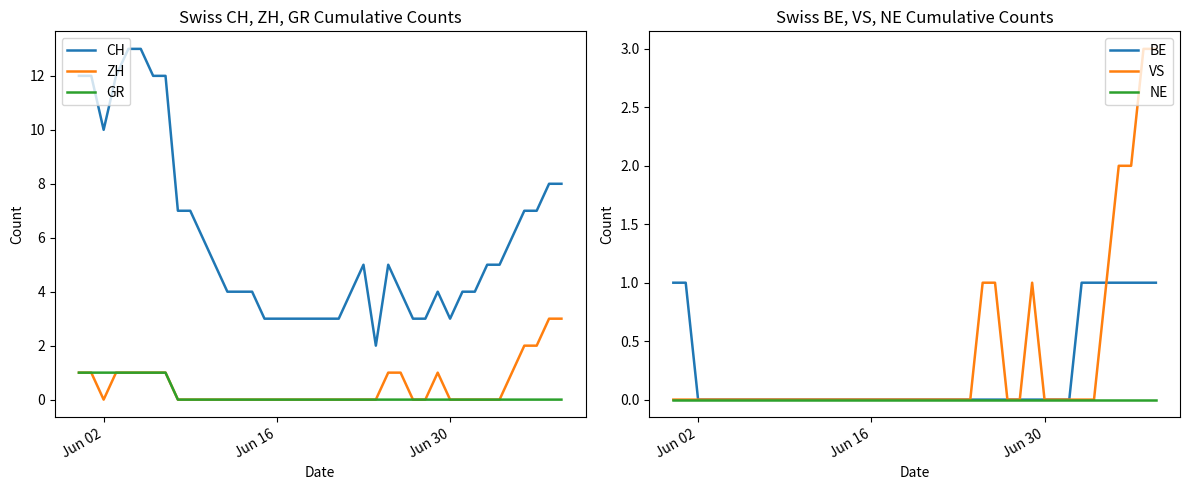

True or false: GR and CH intersect in this chart.

False